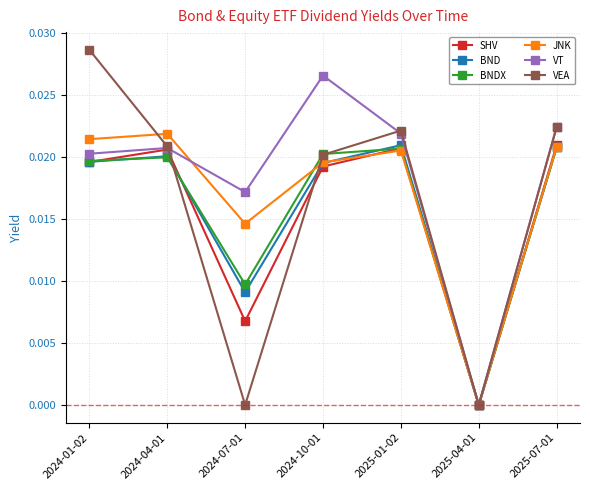

What is the sum of all JNK values?

0.1